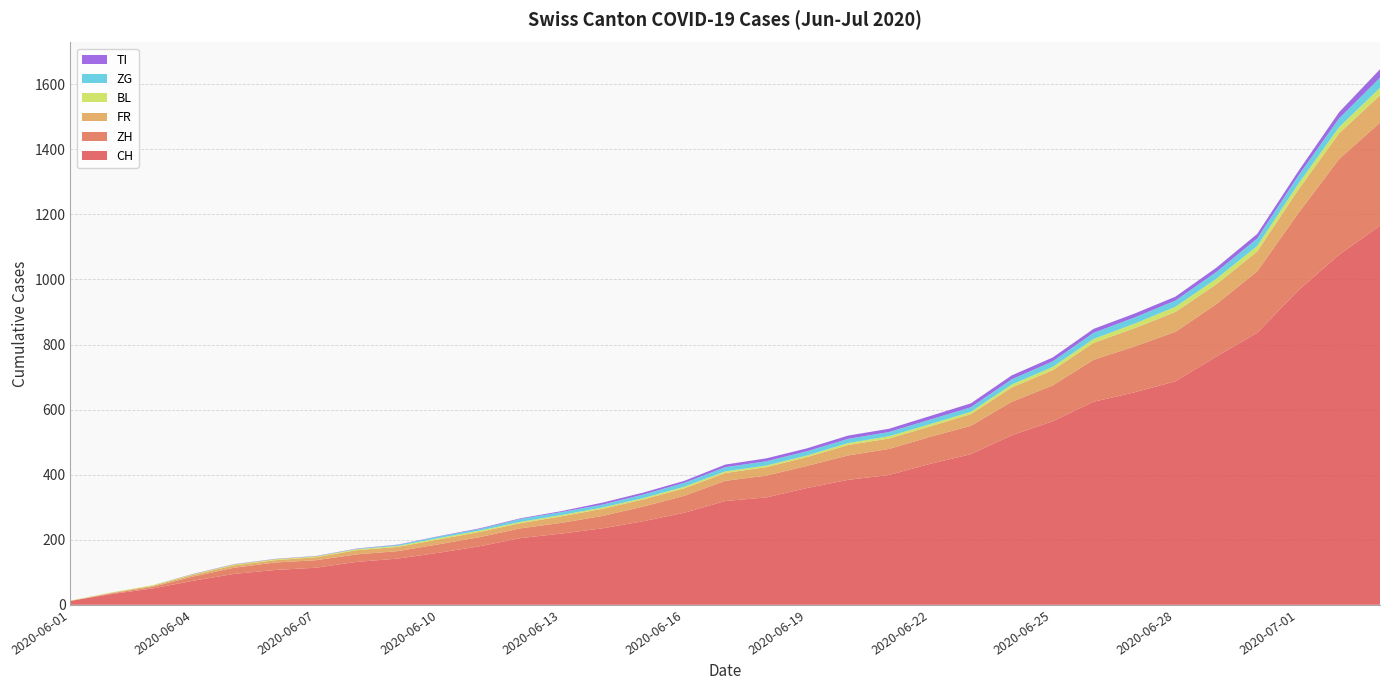

Reading left to right, list all the values displayed in this chart.

CH: 2020-06-01=12	2020-06-02=33	2020-06-03=50	2020-06-04=74	2020-06-05=95	2020-06-06=107	2020-06-07=114	2020-06-08=132	2020-06-09=142	2020-06-10=160	2020-06-11=180	2020-06-12=205	2020-06-13=219	2020-06-14=235	2020-06-15=257	2020-06-16=283	2020-06-17=319	2020-06-18=330	2020-06-19=359	2020-06-20=384	2020-06-21=399	2020-06-22=433	2020-06-23=463	2020-06-24=521	2020-06-25=564	2020-06-26=624	2020-06-27=653	2020-06-28=687	2020-06-29=763	2020-06-30=836	2020-07-01=966	2020-07-02=1076	2020-07-03=1165
ZH: 2020-06-01=0	2020-06-02=2	2020-06-03=5	2020-06-04=13	2020-06-05=19	2020-06-06=23	2020-06-07=23	2020-06-08=23	2020-06-09=23	2020-06-10=26	2020-06-11=28	2020-06-12=30	2020-06-13=33	2020-06-14=38	2020-06-15=45	2020-06-16=52	2020-06-17=62	2020-06-18=67	2020-06-19=68	2020-06-20=75	2020-06-21=80	2020-06-22=83	2020-06-23=87	2020-06-24=103	2020-06-25=110	2020-06-26=129	2020-06-27=141	2020-06-28=152	2020-06-29=161	2020-06-30=189	2020-07-01=237	2020-07-02=294	2020-07-03=317
FR: 2020-06-01=0	2020-06-02=2	2020-06-03=3	2020-06-04=5	2020-06-05=7	2020-06-06=7	2020-06-07=9	2020-06-08=13	2020-06-09=13	2020-06-10=15	2020-06-11=16	2020-06-12=16	2020-06-13=20	2020-06-14=22	2020-06-15=22	2020-06-16=23	2020-06-17=24	2020-06-18=26	2020-06-19=27	2020-06-20=32	2020-06-21=32	2020-06-22=32	2020-06-23=36	2020-06-24=44	2020-06-25=47	2020-06-26=52	2020-06-27=56	2020-06-28=61	2020-06-29=61	2020-06-30=61	2020-07-01=72	2020-07-02=79	2020-07-03=84
BL: 2020-06-01=1	2020-06-02=1	2020-06-03=2	2020-06-04=2	2020-06-05=3	2020-06-06=3	2020-06-07=3	2020-06-08=3	2020-06-09=3	2020-06-10=4	2020-06-11=4	2020-06-12=4	2020-06-13=4	2020-06-14=4	2020-06-15=4	2020-06-16=5	2020-06-17=5	2020-06-18=5	2020-06-19=5	2020-06-20=6	2020-06-21=7	2020-06-22=7	2020-06-23=7	2020-06-24=9	2020-06-25=10	2020-06-26=12	2020-06-27=14	2020-06-28=16	2020-06-29=17	2020-06-30=17	2020-07-01=18	2020-07-02=19	2020-07-03=23
ZG: 2020-06-01=0	2020-06-02=0	2020-06-03=0	2020-06-04=0	2020-06-05=0	2020-06-06=0	2020-06-07=0	2020-06-08=1	2020-06-09=3	2020-06-10=5	2020-06-11=5	2020-06-12=9	2020-06-13=9	2020-06-14=9	2020-06-15=11	2020-06-16=12	2020-06-17=13	2020-06-18=13	2020-06-19=13	2020-06-20=13	2020-06-21=13	2020-06-22=14	2020-06-23=14	2020-06-24=16	2020-06-25=17	2020-06-26=19	2020-06-27=19	2020-06-28=19	2020-06-29=21	2020-06-30=23	2020-07-01=25	2020-07-02=27	2020-07-03=31
TI: 2020-06-01=0	2020-06-02=0	2020-06-03=0	2020-06-04=1	2020-06-05=1	2020-06-06=1	2020-06-07=1	2020-06-08=1	2020-06-09=1	2020-06-10=1	2020-06-11=2	2020-06-12=2	2020-06-13=3	2020-06-14=6	2020-06-15=6	2020-06-16=6	2020-06-17=8	2020-06-18=9	2020-06-19=9	2020-06-20=10	2020-06-21=10	2020-06-22=11	2020-06-23=12	2020-06-24=12	2020-06-25=12	2020-06-26=12	2020-06-27=12	2020-06-28=12	2020-06-29=13	2020-06-30=14	2020-07-01=14	2020-07-02=19	2020-07-03=26